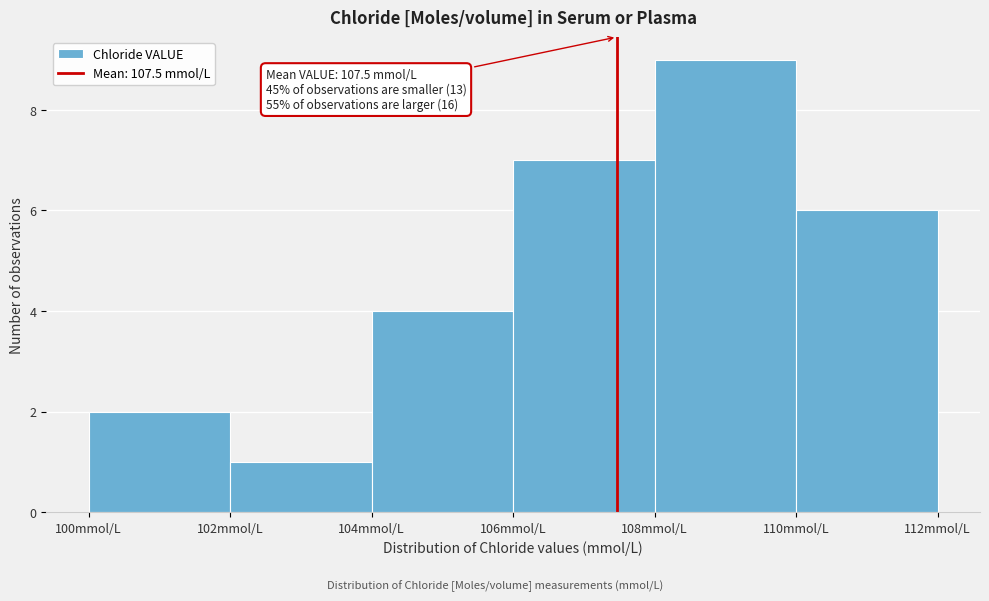

Over which range of the x-axis is the bar tallest?

108 to 110